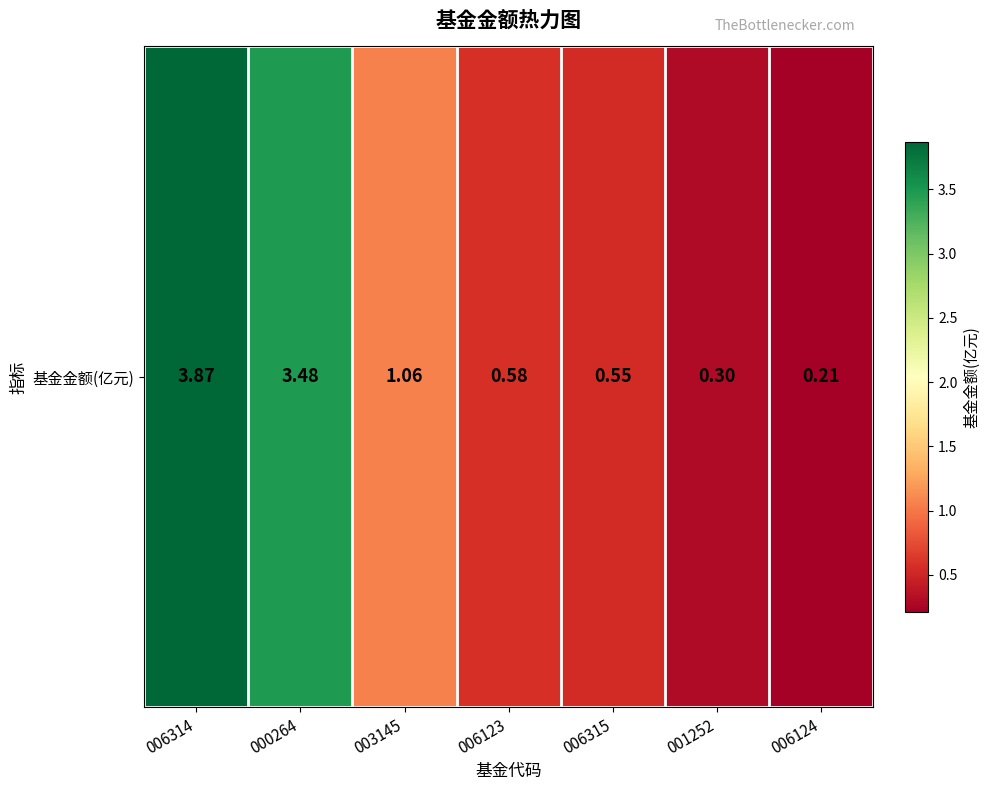

What is the change in value from 000264 to 001252?

-3.2